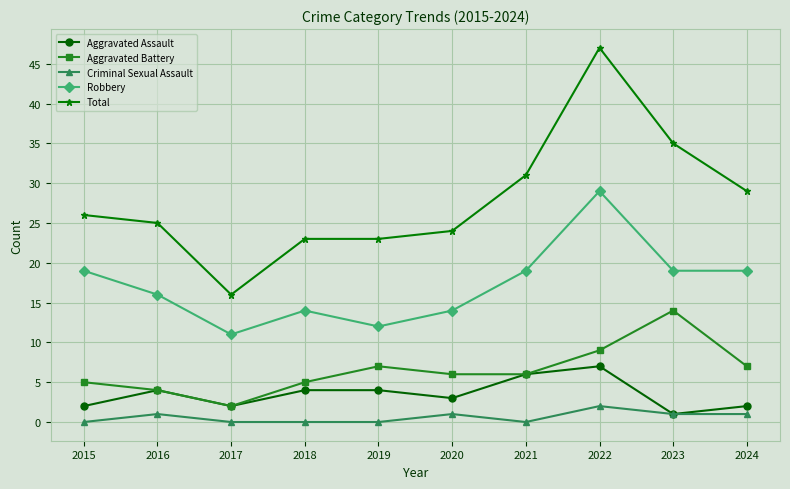

What is the approximate value of Aggravated Assault at 2019?

4